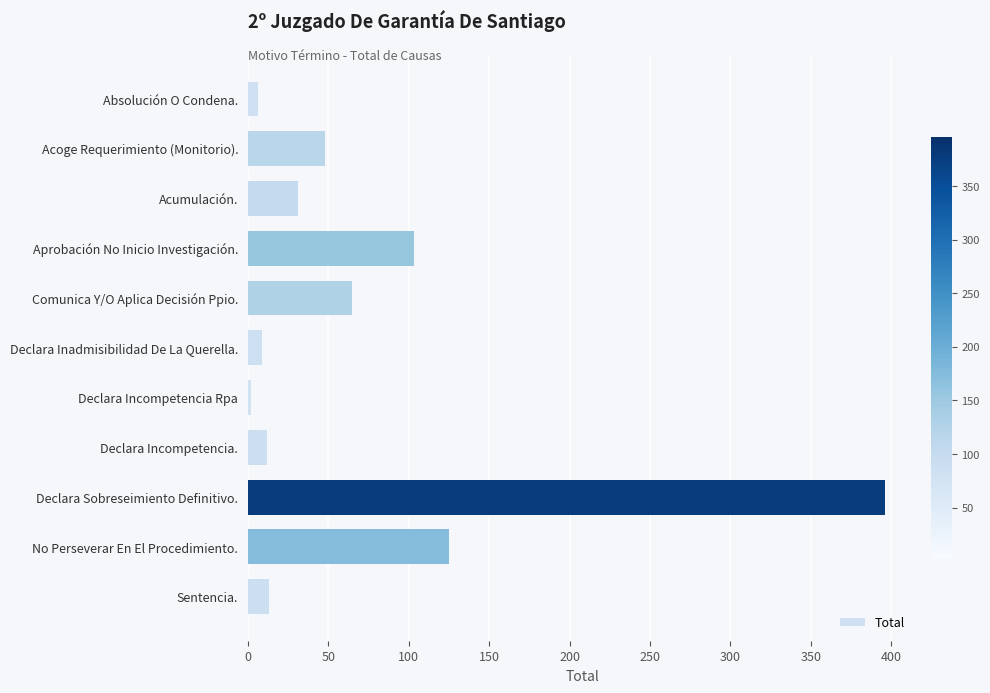

What is the label of the 8th bar from the top?

Declara Incompetencia.